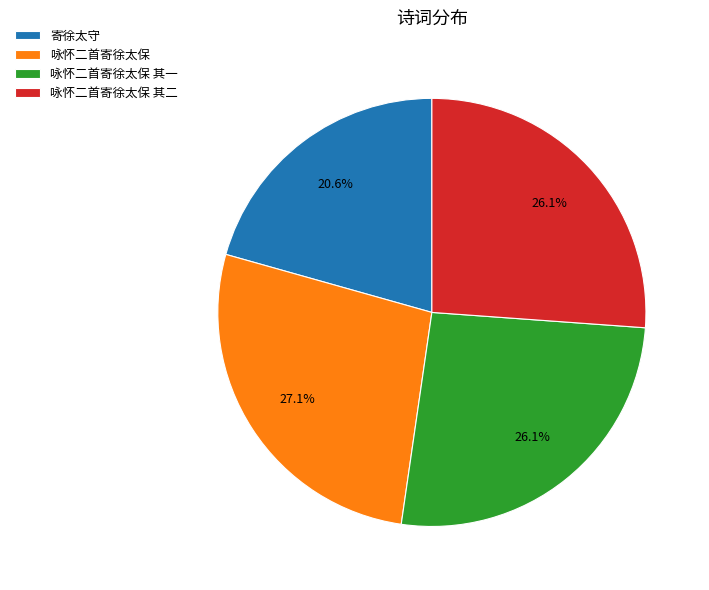

What is the smallest slice in the pie chart?

寄徐太守